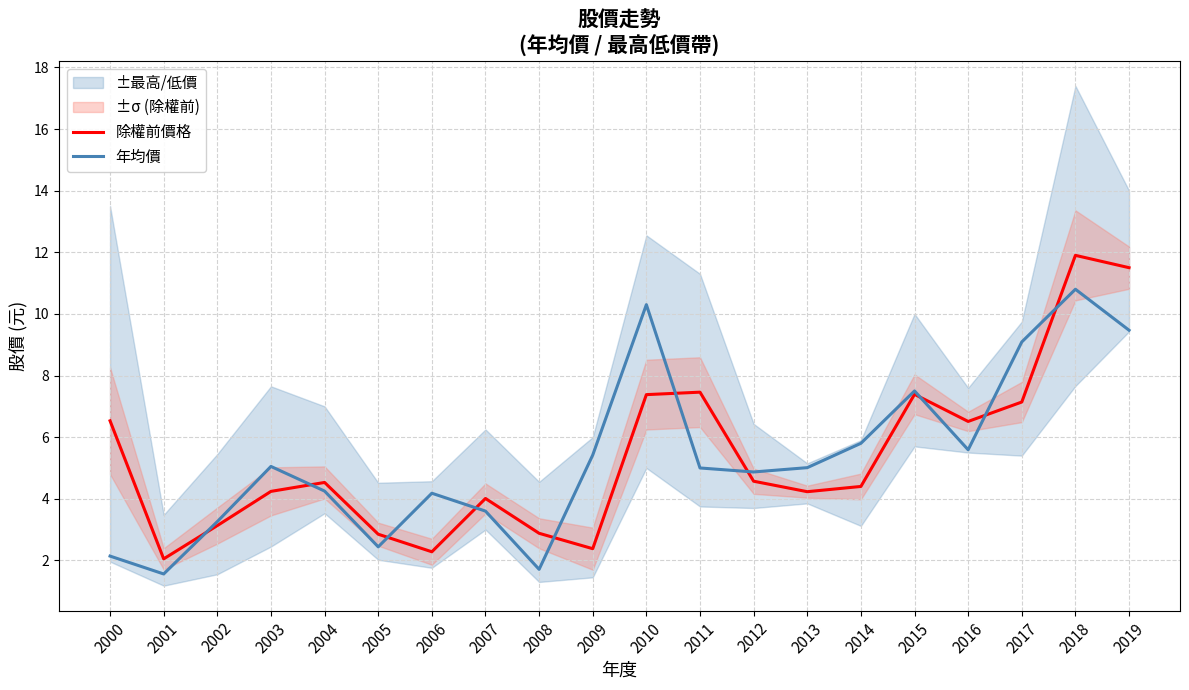

List the labels in order of 除權前價格 value, largest first.

2018, 2019, 2011, 2015, 2010, 2017, 2000, 2016, 2012, 2004, 2014, 2003, 2013, 2007, 2002, 2008, 2005, 2009, 2006, 2001